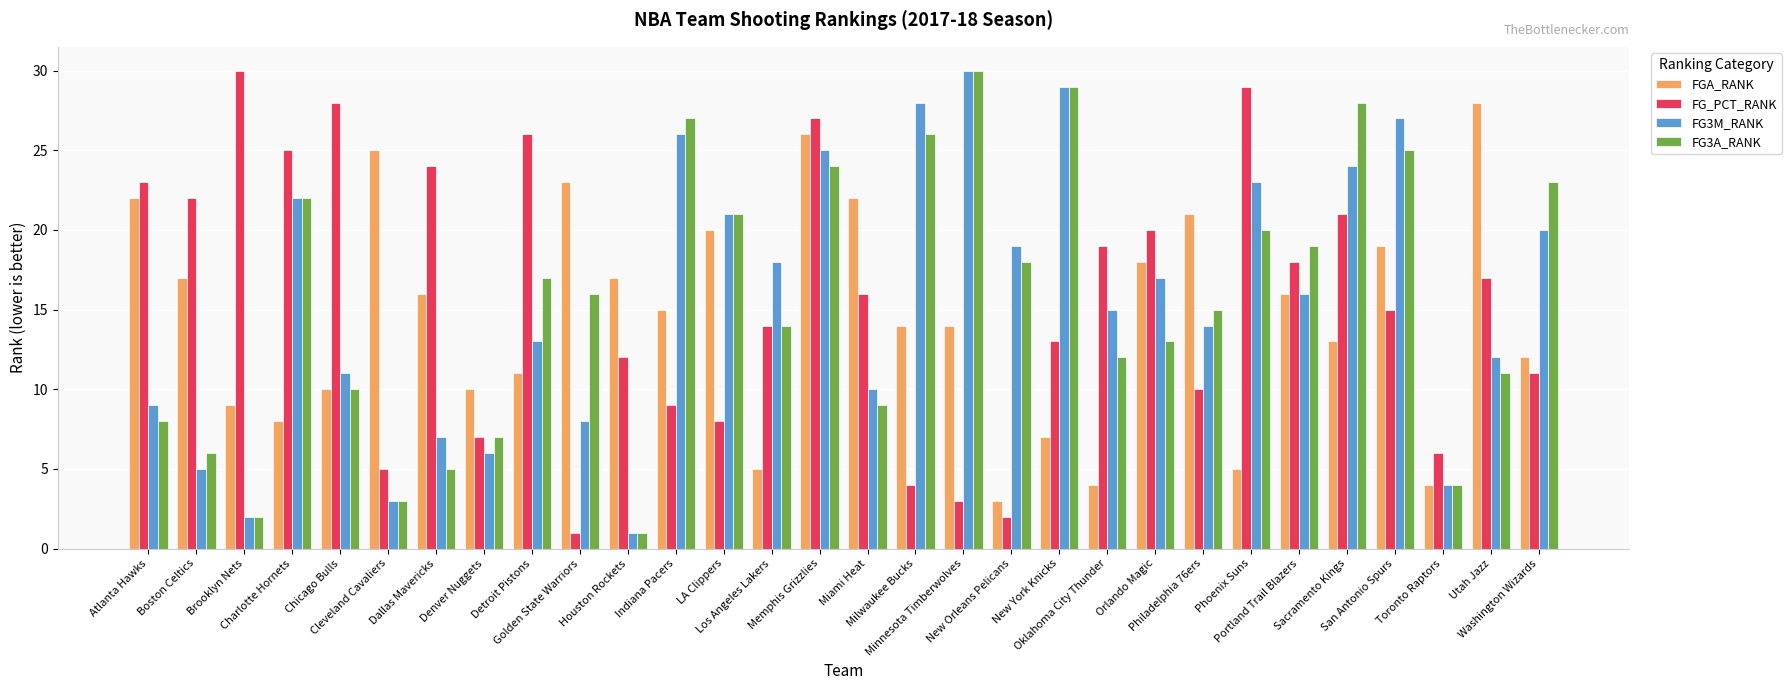

The value of FG_PCT_RANK at Orlando Magic is 20. True or false?

True